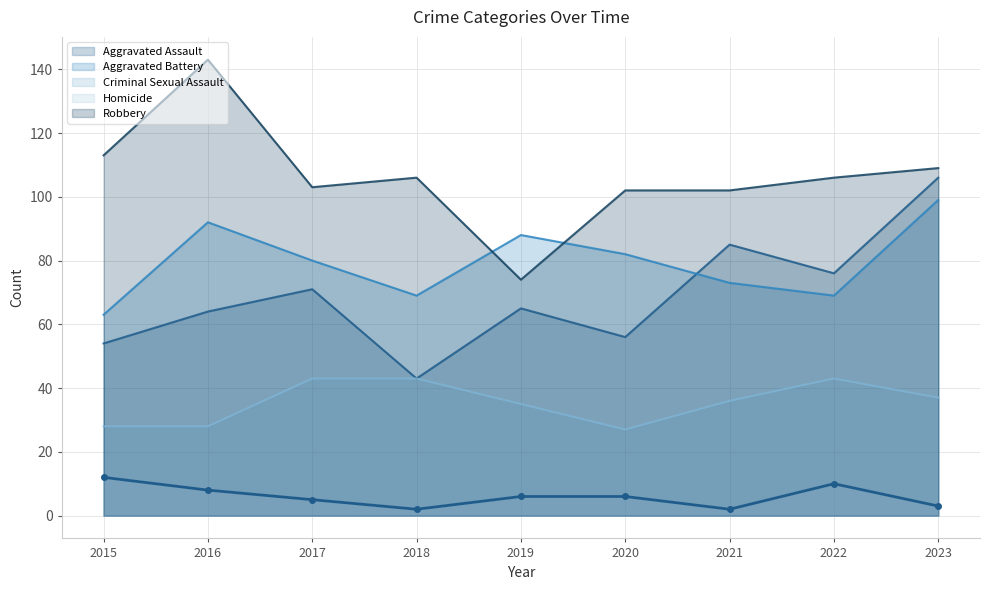

Where is the first local minimum for Criminal Sexual Assault?

2020